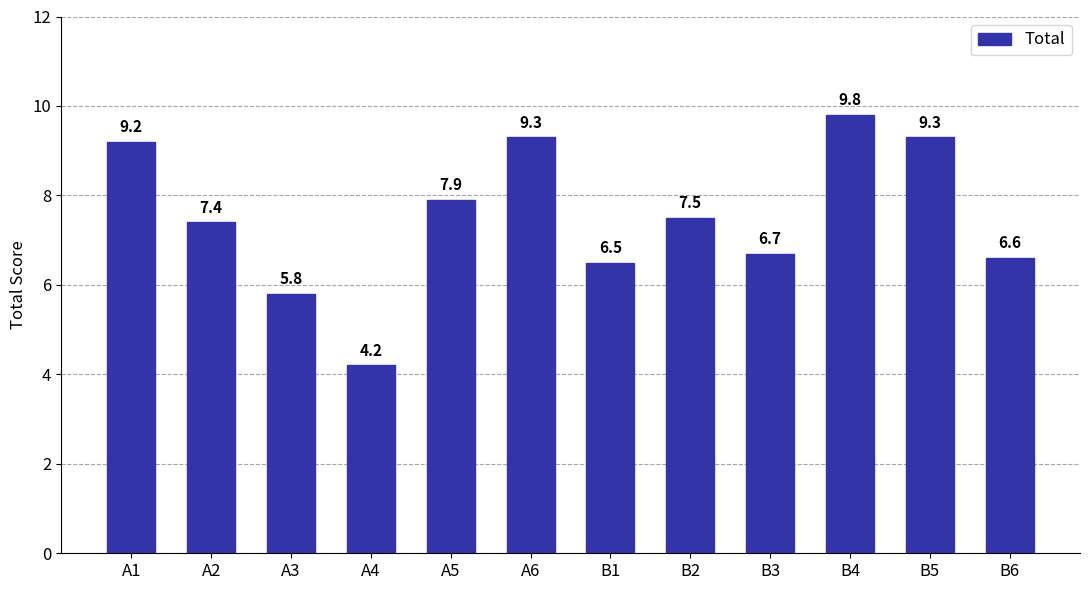

How many distinct data groups are displayed?

1